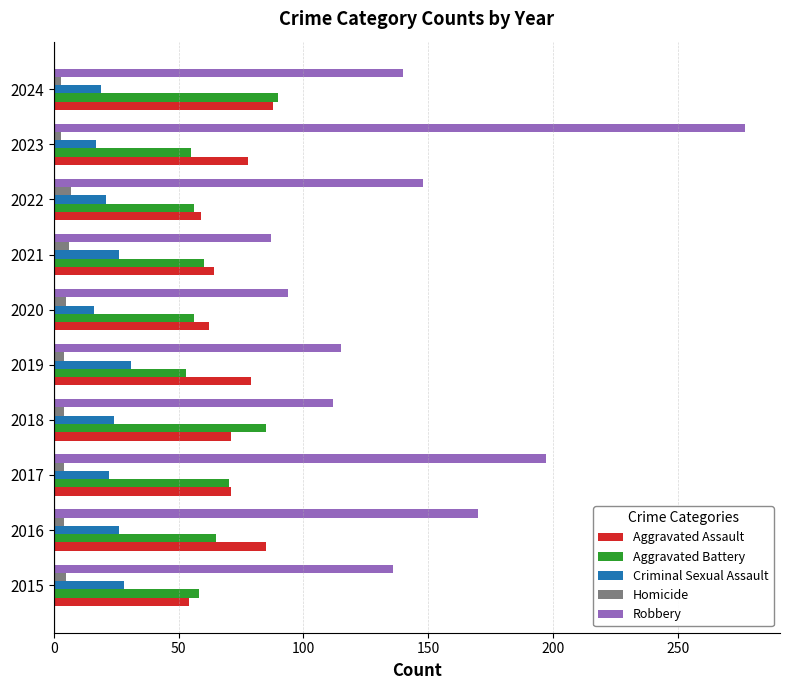

Which series has the largest total across all categories?

Robbery